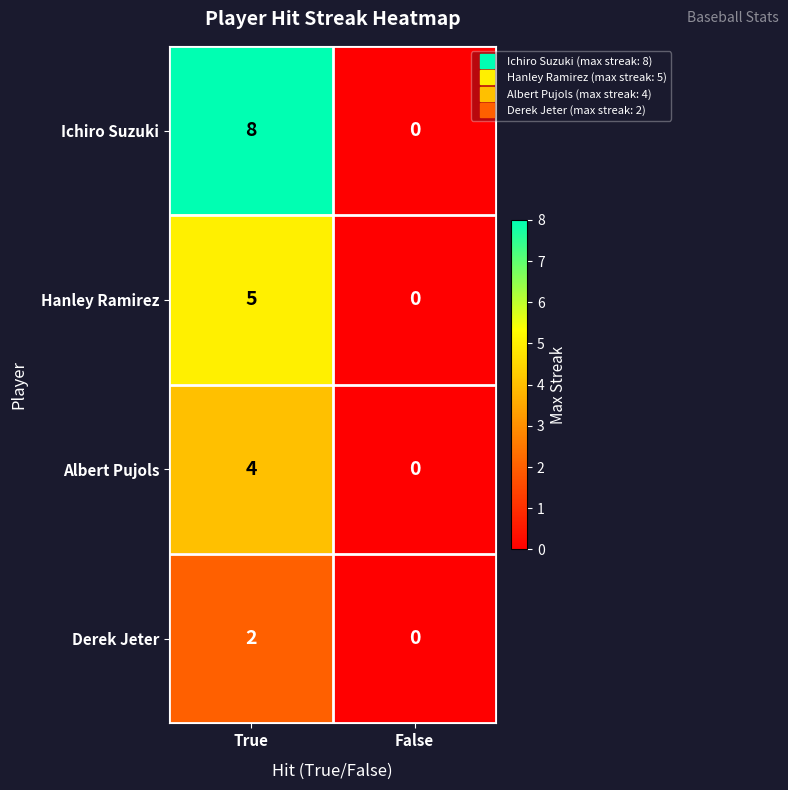

What is the difference between the maximum and minimum values in the Albert Pujols series?

4